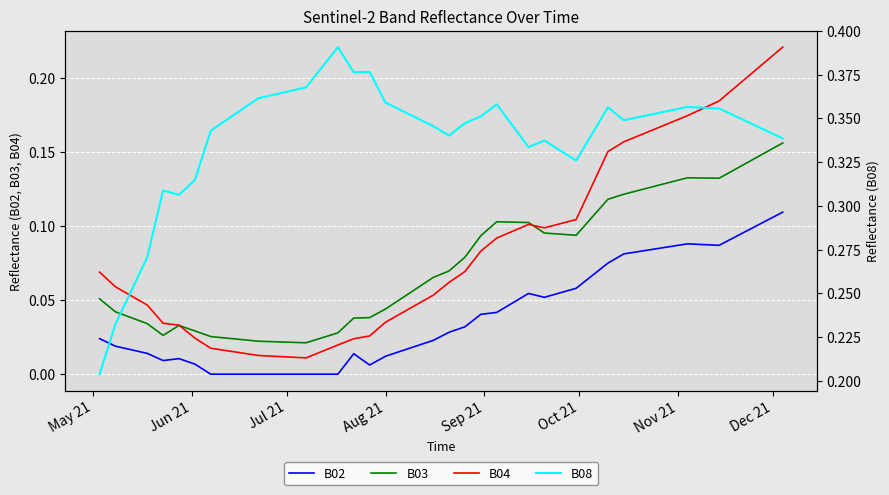

True or false: B02 and B03 cross at least once.

False